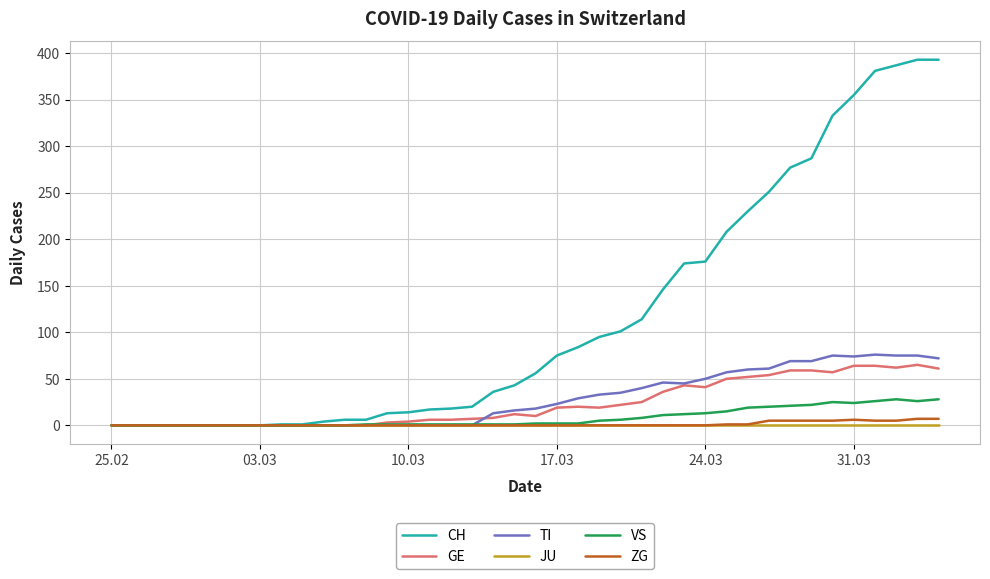

What is the greatest value displayed?

393